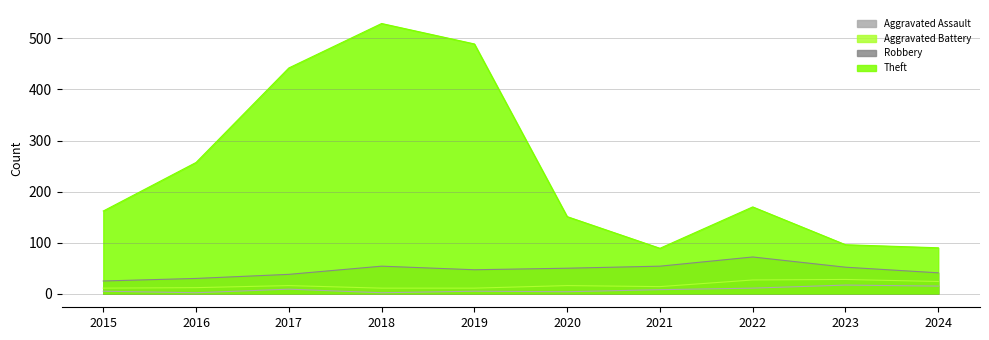

The Robbery series shows 13 at 2023. True or false?

False